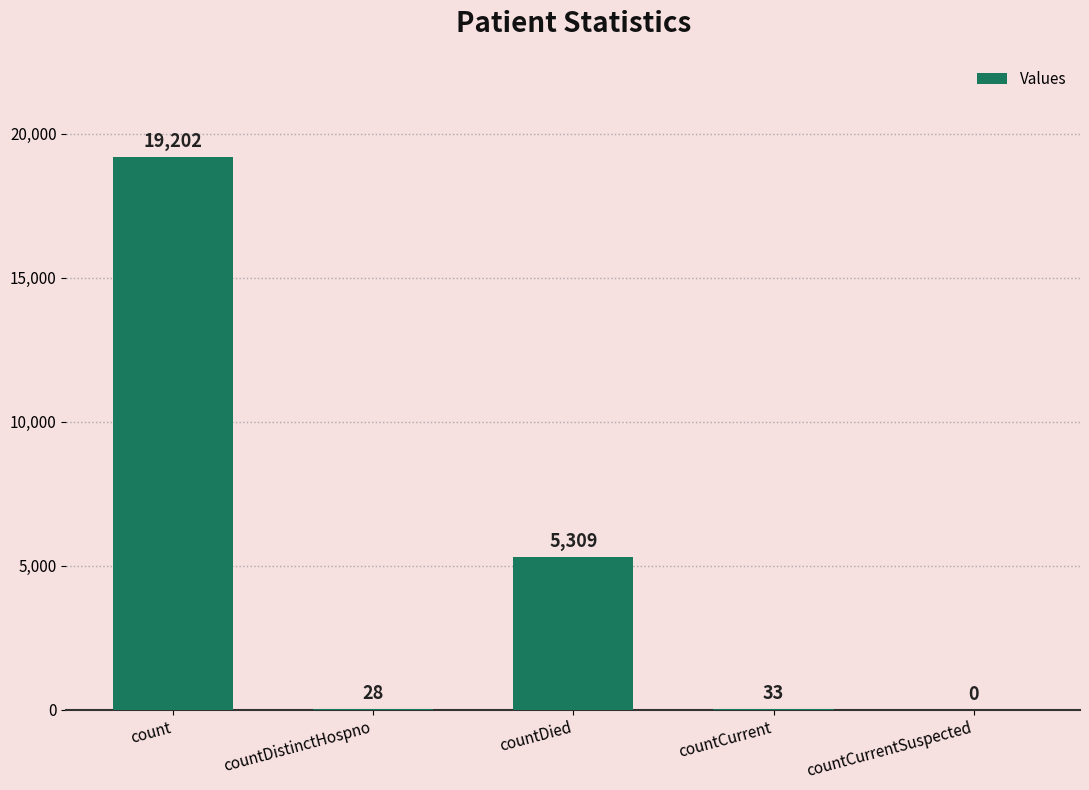

Between countCurrentSuspected and countCurrent, which is larger?

countCurrent